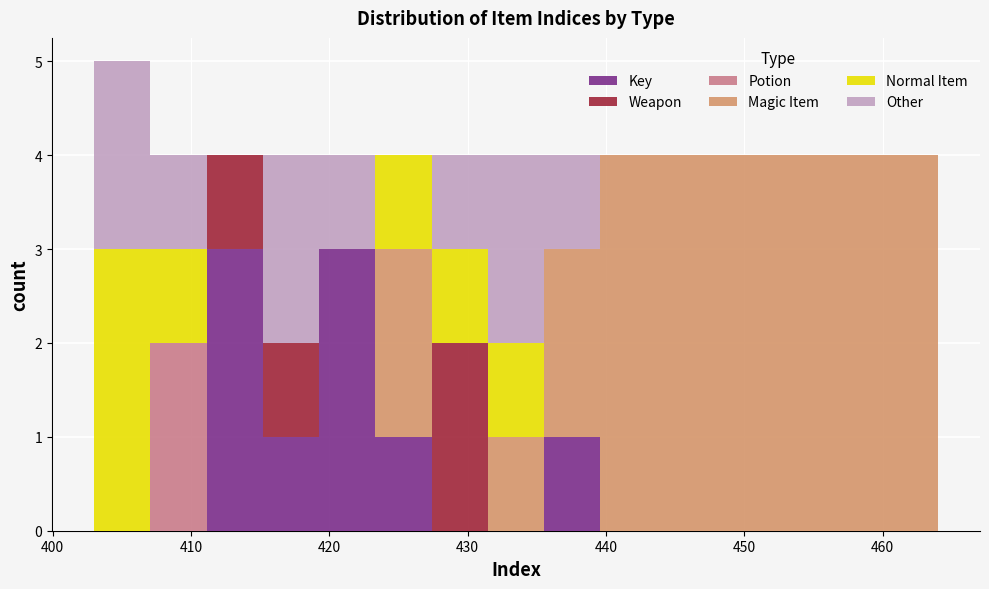

Reading left to right, list every stacked bar in this chart as the range it spans on the x-axis followed by its total height. Neither the bar edges nor the heights are printed on the chart, so give them approximately, as read against the axes.

403 to 407: 5
407 to 411: 4
411 to 415: 4
415 to 419: 4
419 to 423: 4
423 to 427: 4
427 to 431: 4
431 to 436: 4
436 to 440: 4
440 to 444: 4
444 to 448: 4
448 to 452: 4
452 to 456: 4
456 to 460: 4
460 to 464: 4